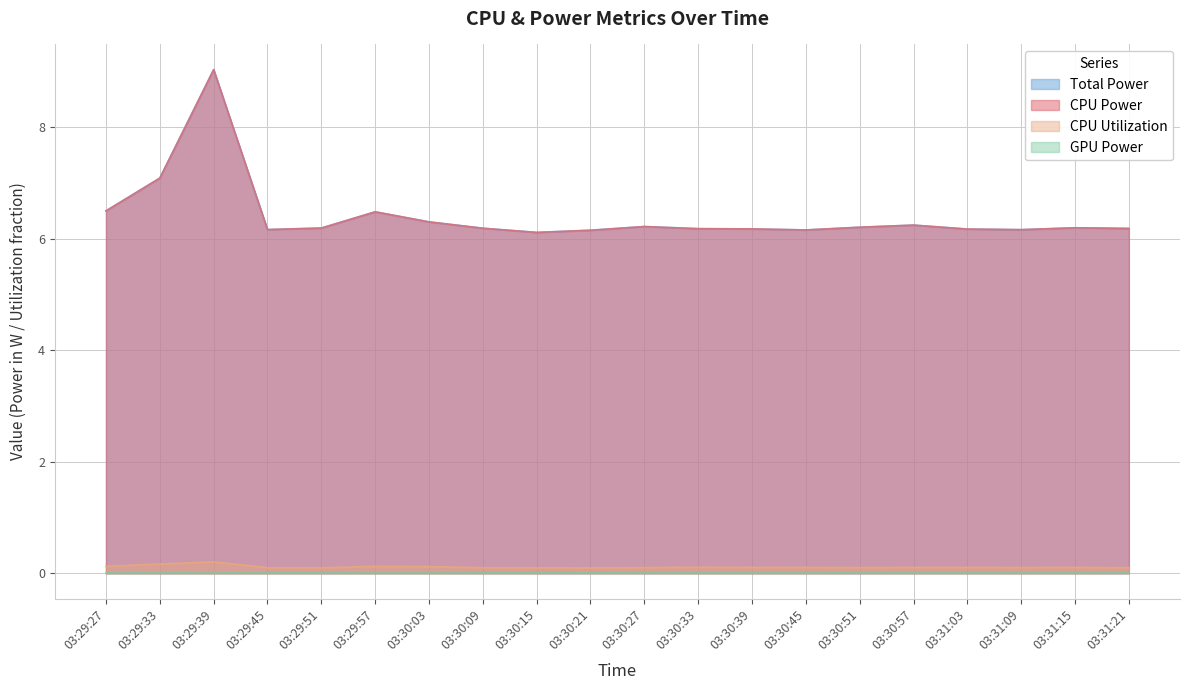

Does the chart have visible grid lines?

Yes